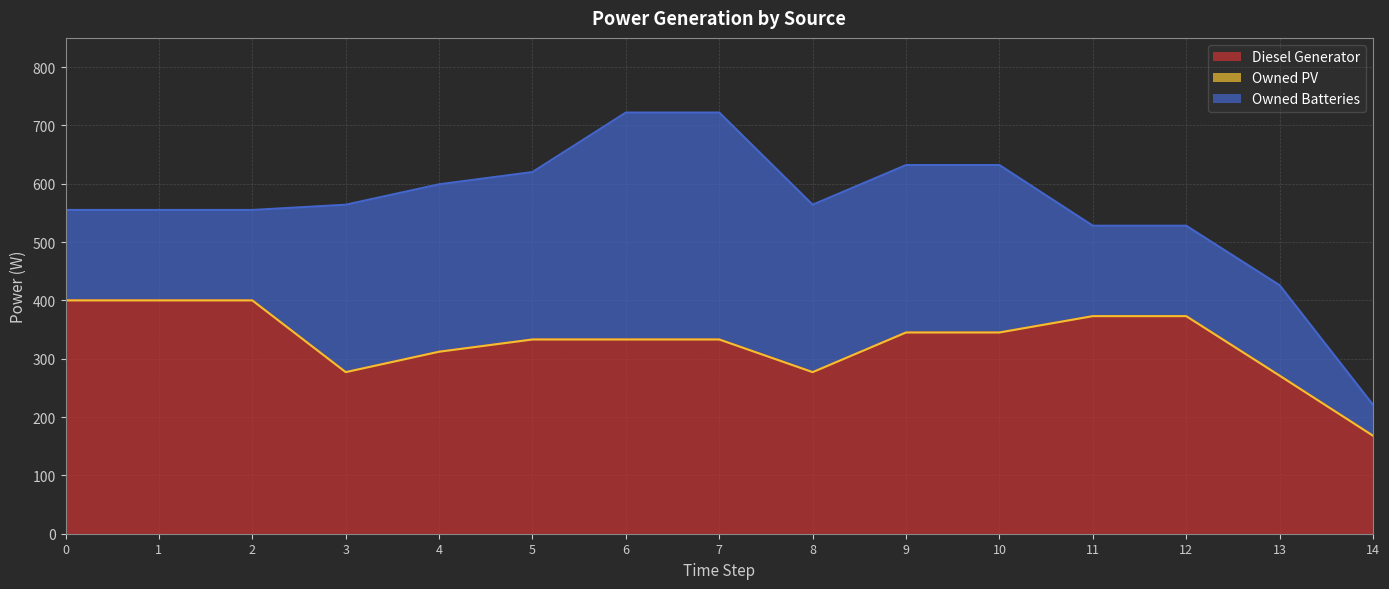

At how many categories does at least one series exceed 144?

15